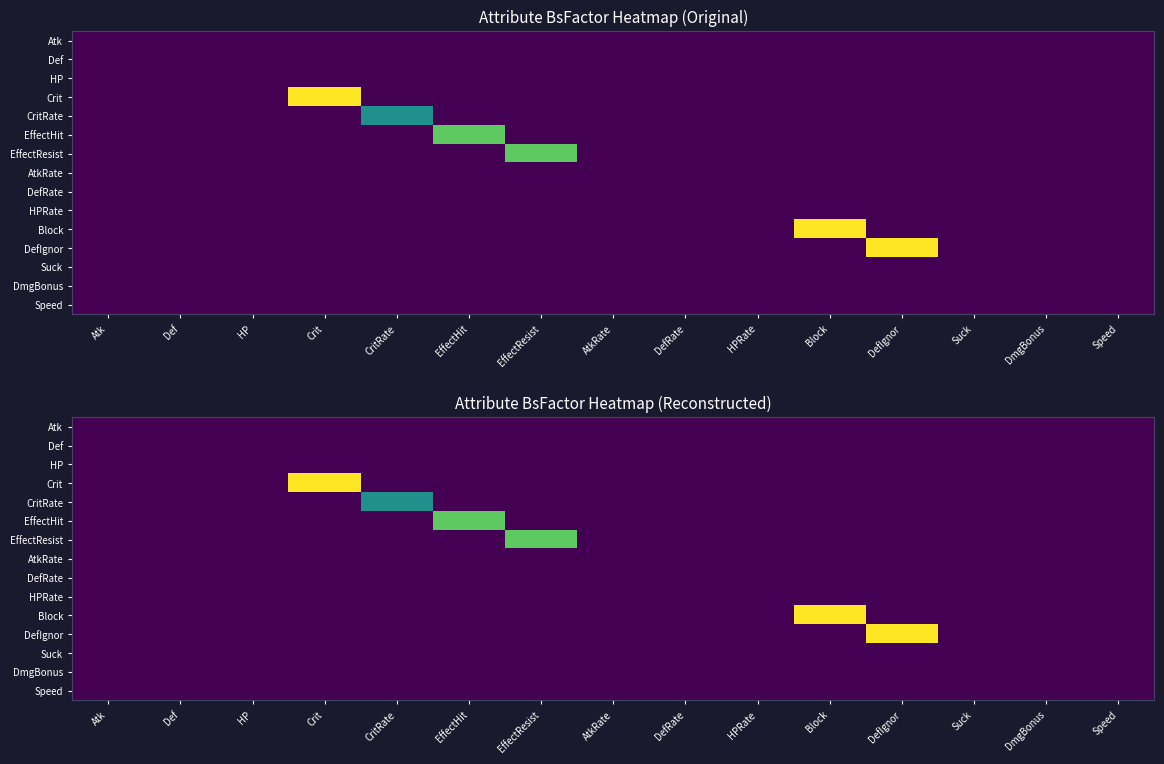

Rank the series by their maximum value, from highest to lowest.

Crit, Block, DefIgnor, EffectHit, EffectResist, CritRate, Def, Atk, HP, AtkRate, DefRate, HPRate, Suck, DmgBonus, Speed